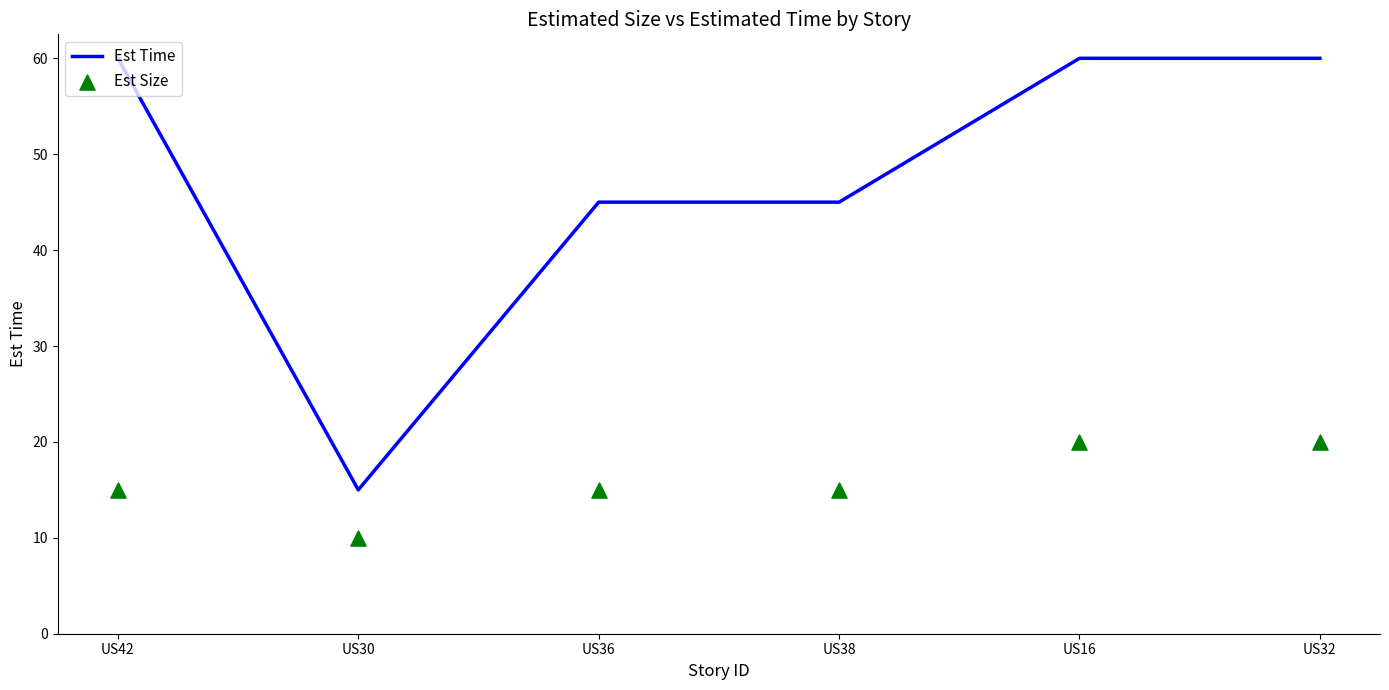

At how many categories does at least one series exceed 39?

5